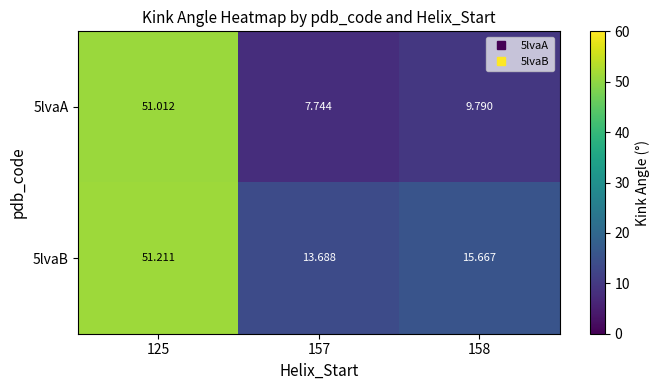

Is the value of 5lvaB at 157 greater than the value of 5lvaA at 157?

Yes